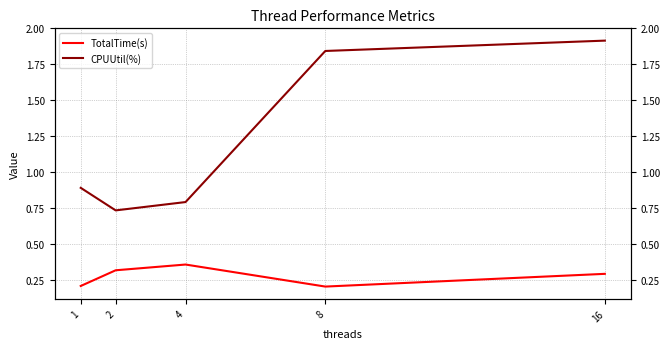

What is the difference between the second highest and minimum values in the CPUUtil(%) series?

1.1